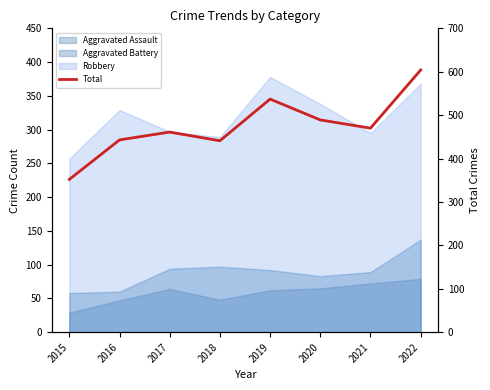

How many interior local valleys (lower than both neighbors) does the data have?

2